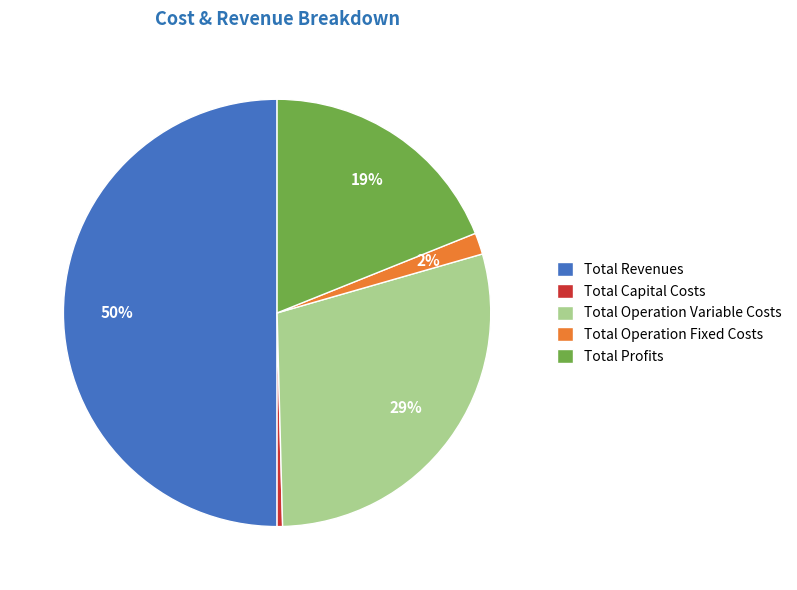

What is the smallest slice in the pie chart?

Total Capital Costs